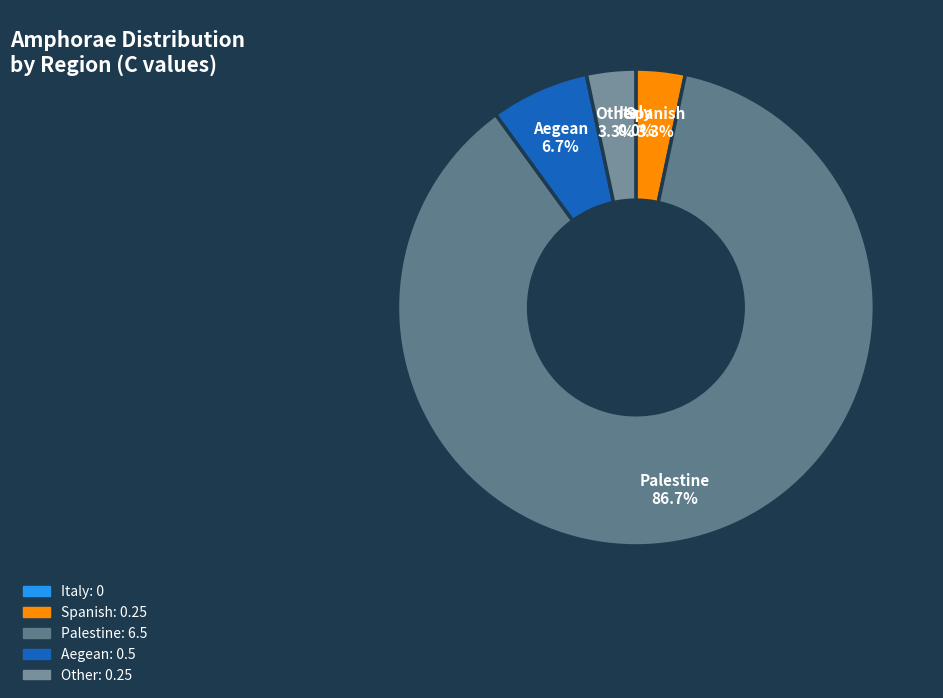

Which category has the biggest portion of the pie?

Palestine